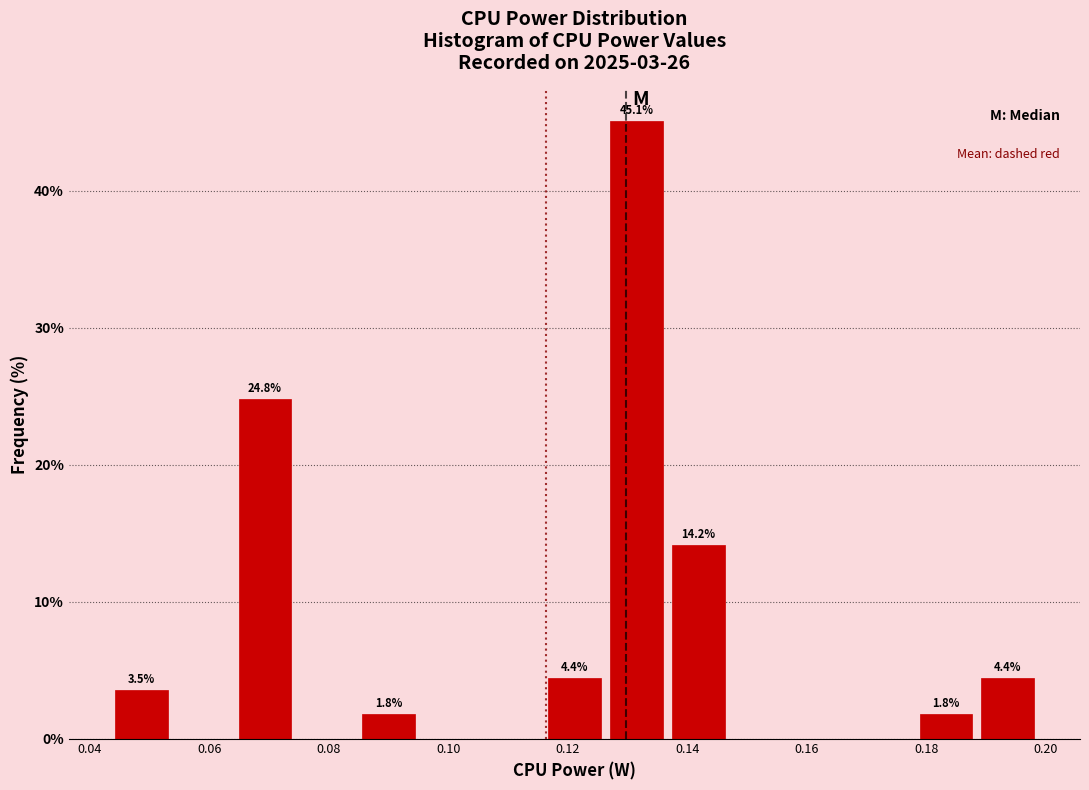

Over which range of the x-axis is the bar tallest?

0.126 to 0.136